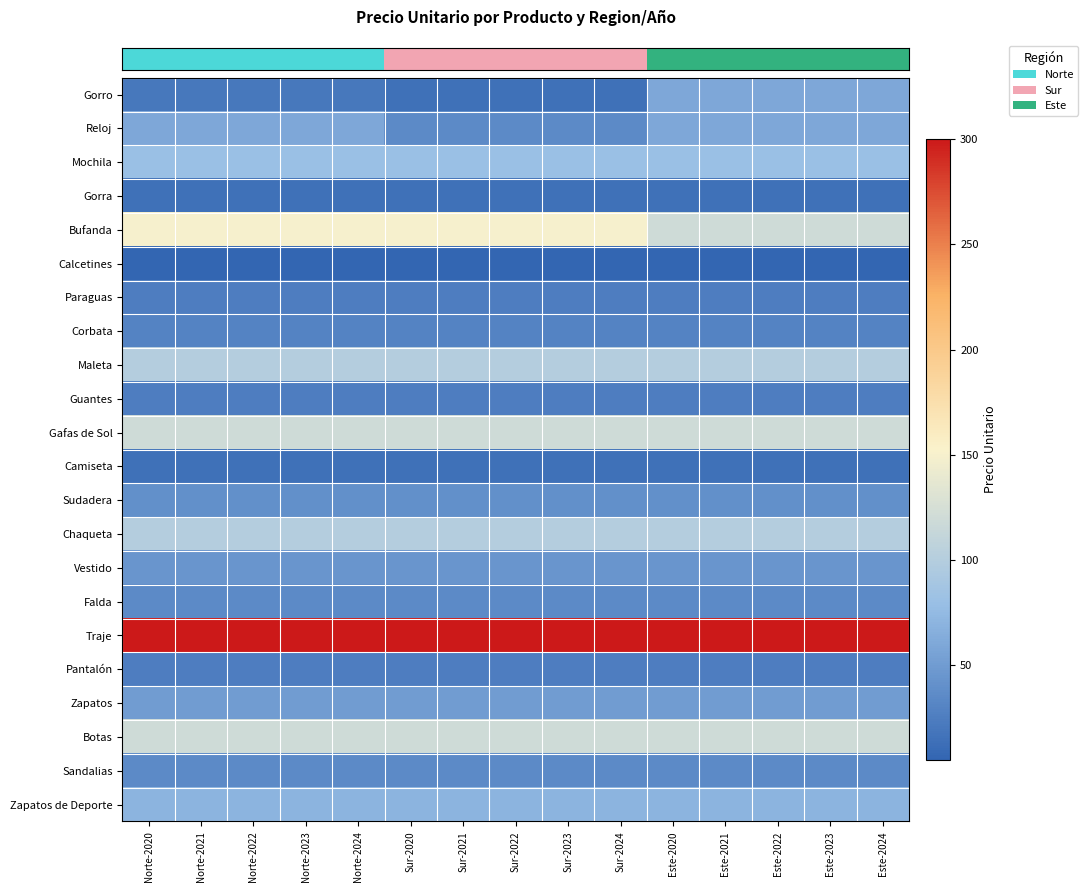

Which series changed the most between Norte-2021 and Norte-2022?

row_0